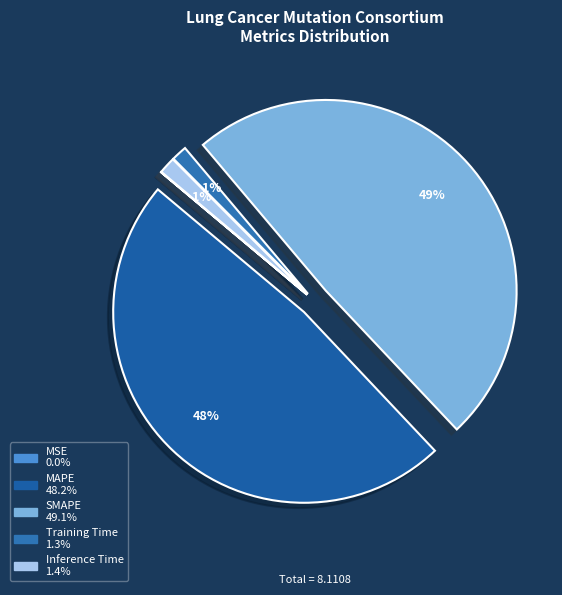

Is it true that SMAPE is 41% of the pie?

False